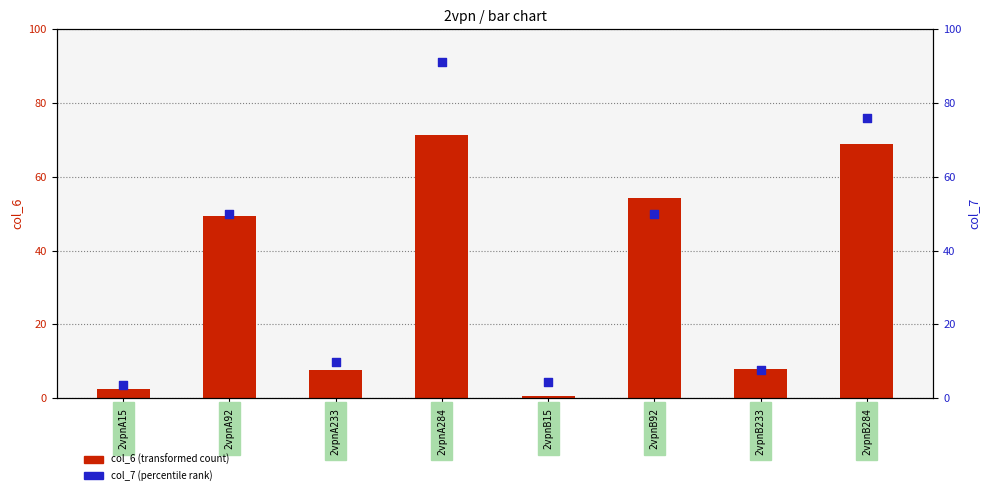

Which series reaches the maximum Y coordinate?

col_7 (percentile rank)